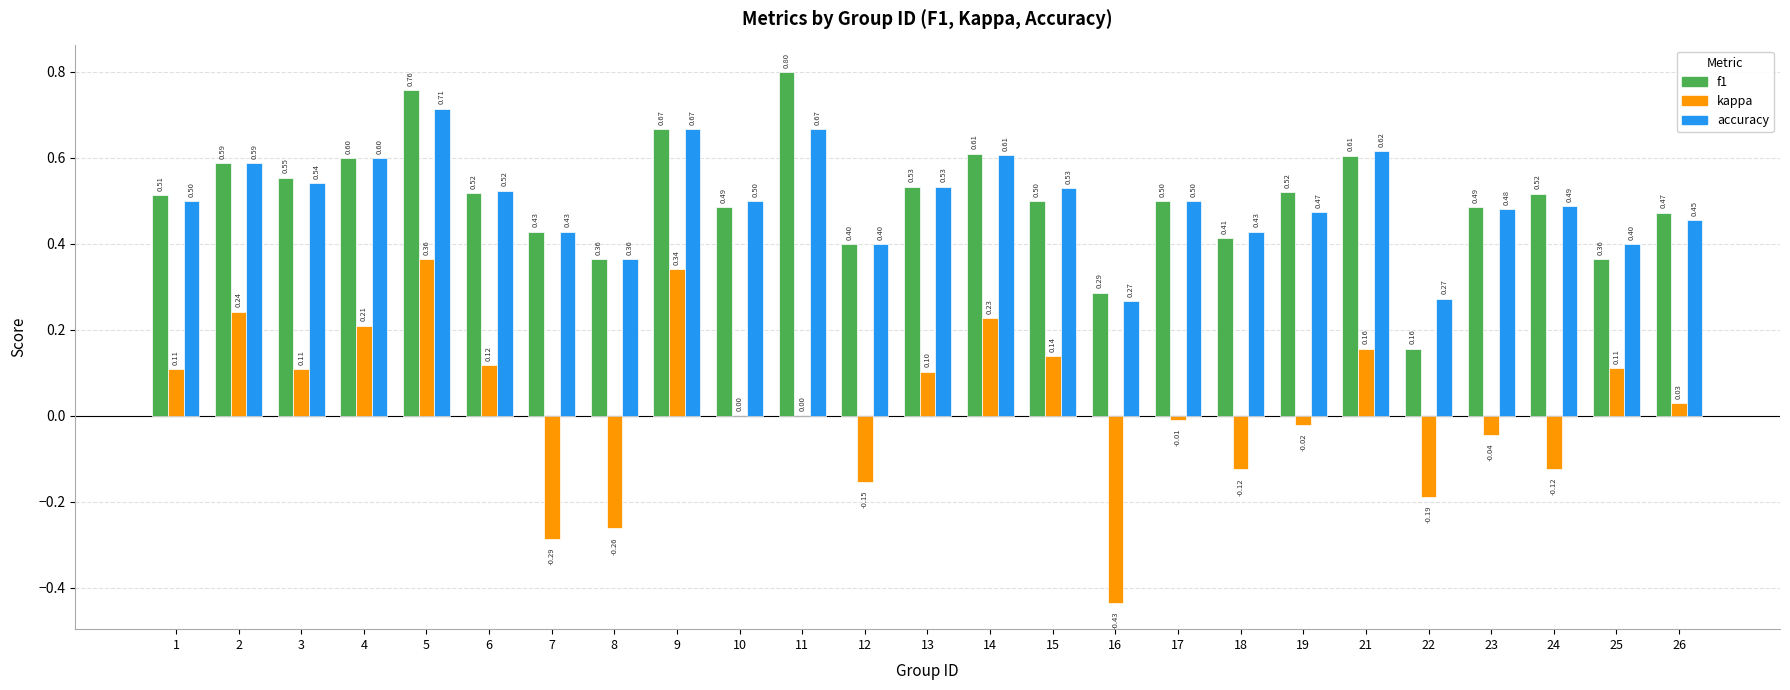

What is the difference between the kappa values at 12 and 4?

0.4